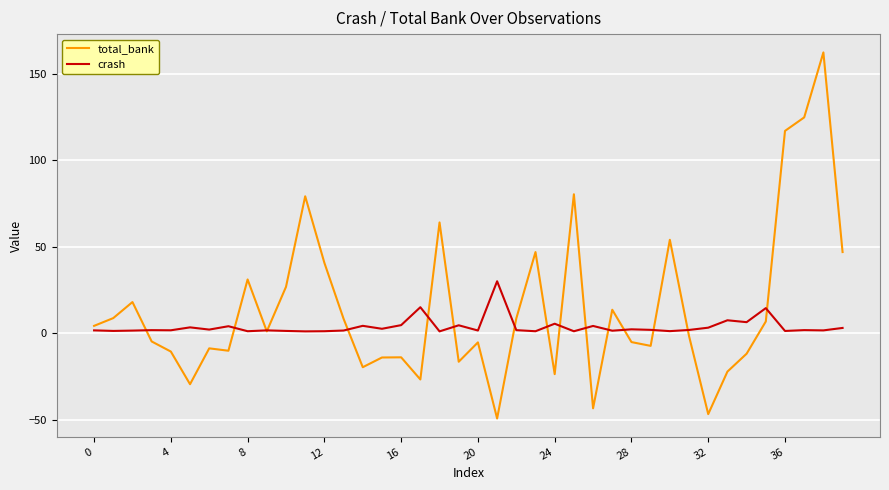

Which series has the widest spread of values?

total_bank